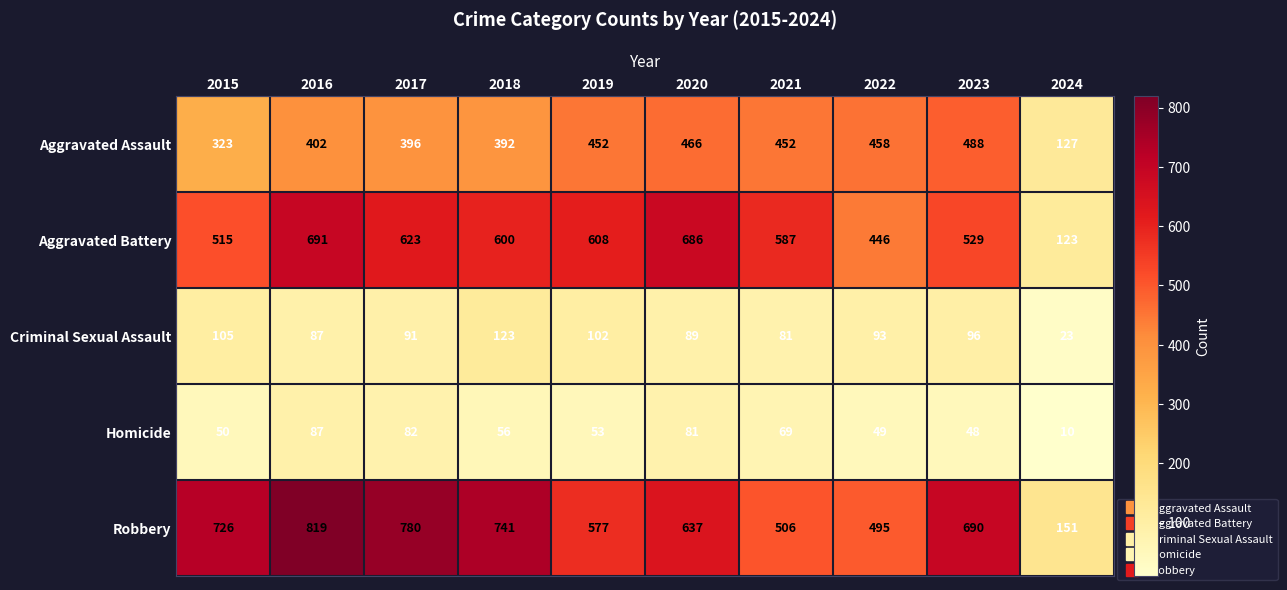

What is the average value of the Aggravated Battery series?

541